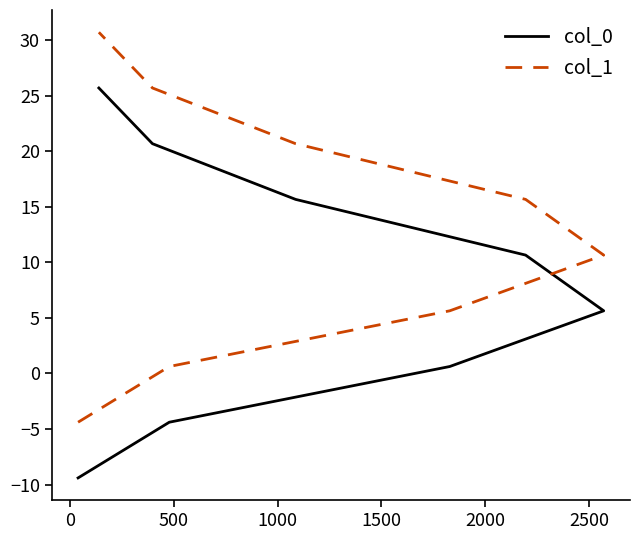

What is the average value of the col_0 series?

8.1